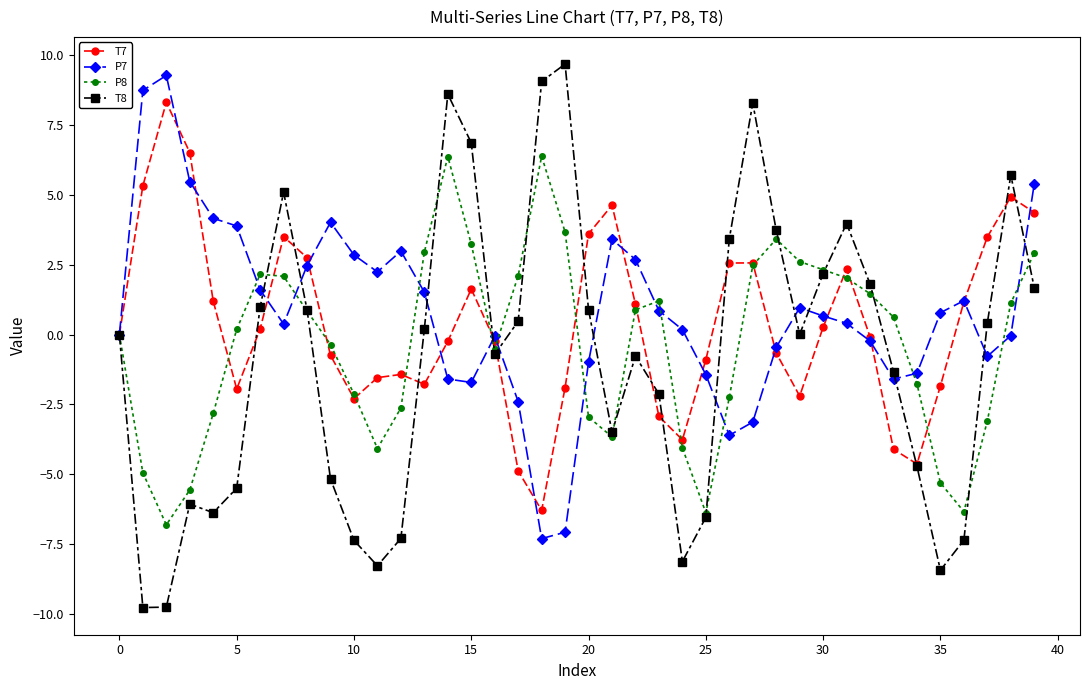

What is the maximum value shown in the chart?

9.7